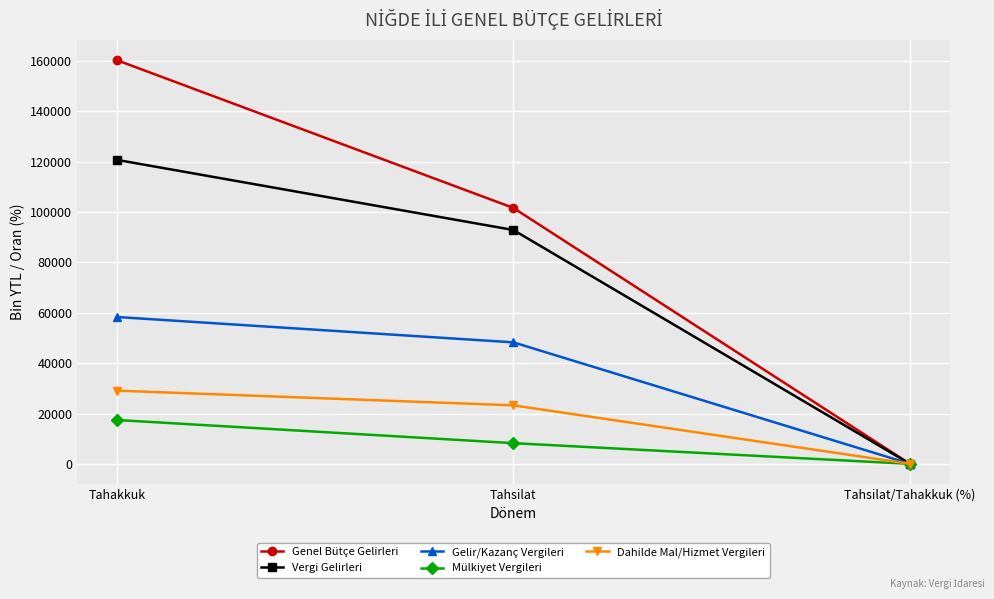

What is the maximum value shown in the chart?

160233.0